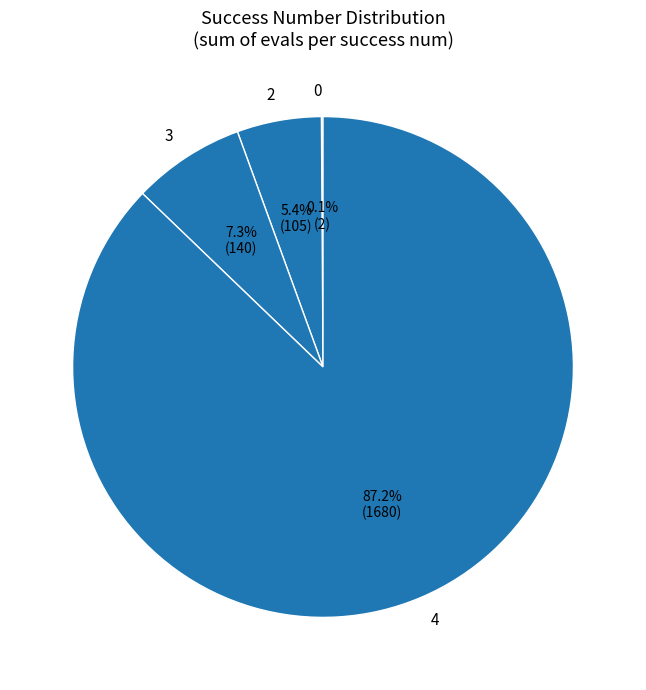

What is the largest slice in the pie chart?

4